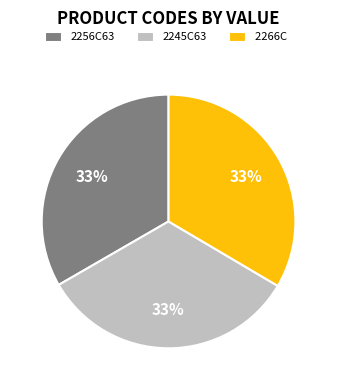

What is the ratio of the value at 2245C63 to the value at 2256C63?

1.0